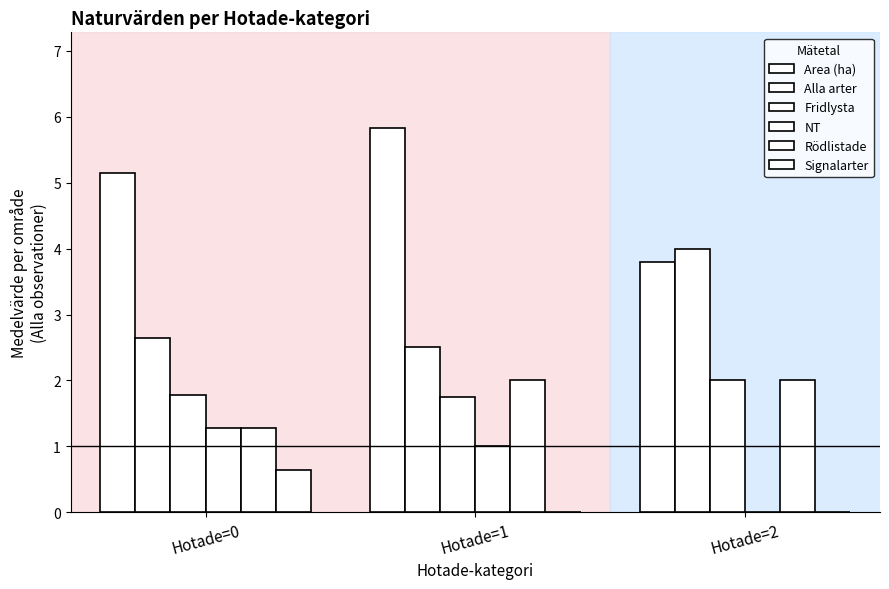

At which category is the sum across all series the highest?

Hotade=1